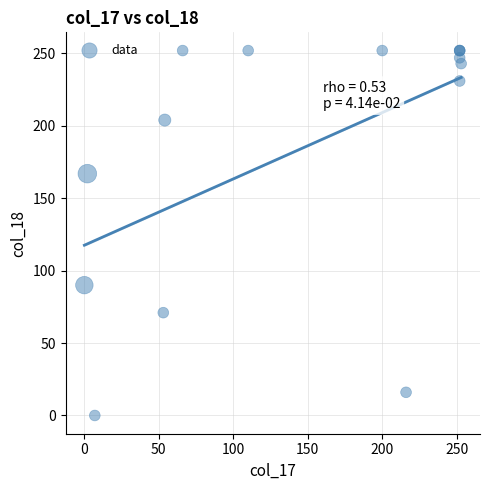

What Y value in the scatter plot is closest to 126?

90